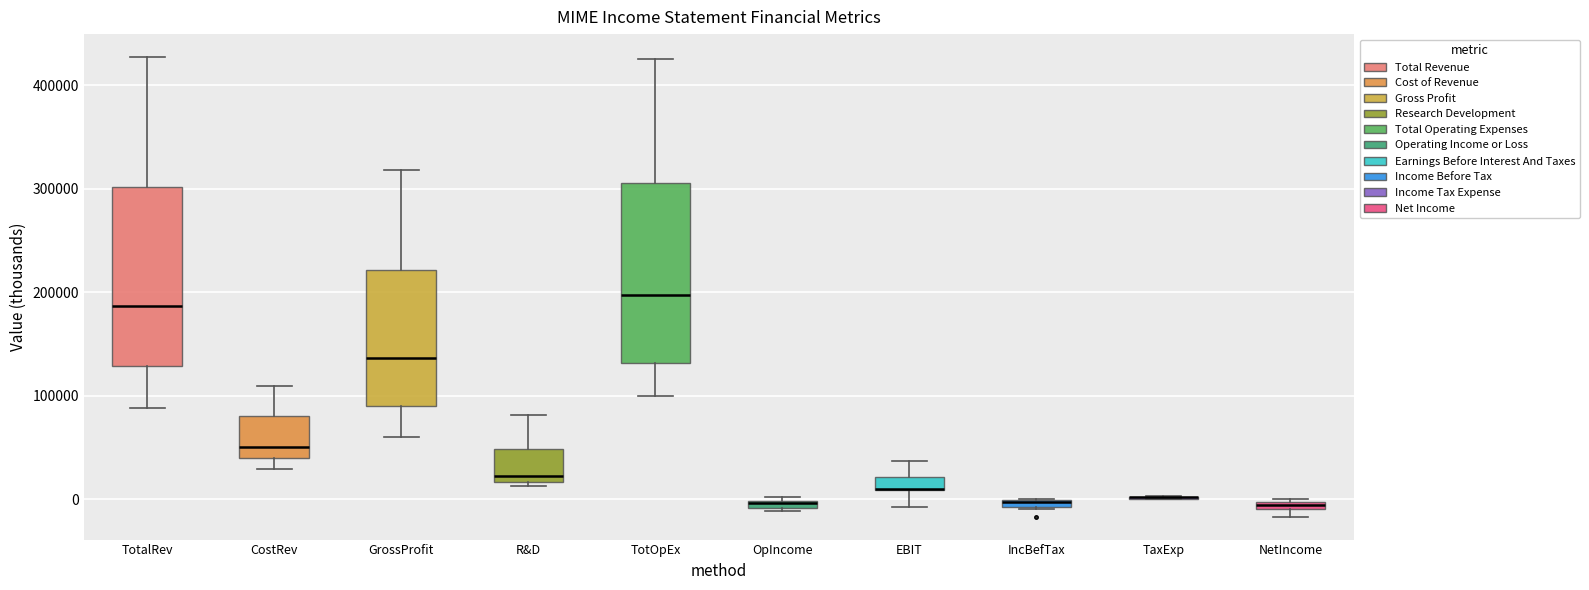

Where is the upper edge of the box for NetIncome on the y-axis? The values are not printed on the chart, so give them approximately, as read against the axis.

0